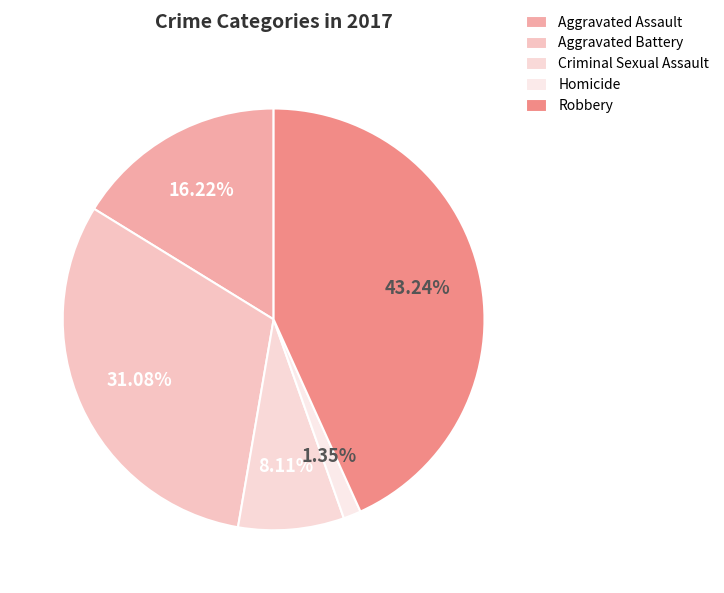

What is the ratio of the value at Criminal Sexual Assault to the value at Homicide?

6.0